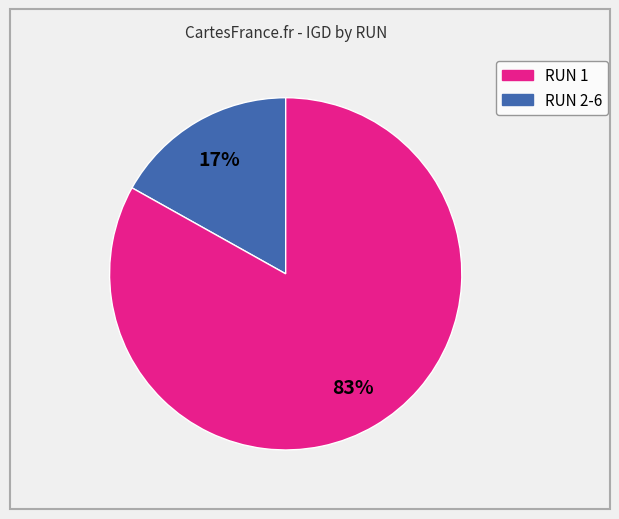

To the nearest percent, what is the difference between the largest and smallest slice percentages?

66%